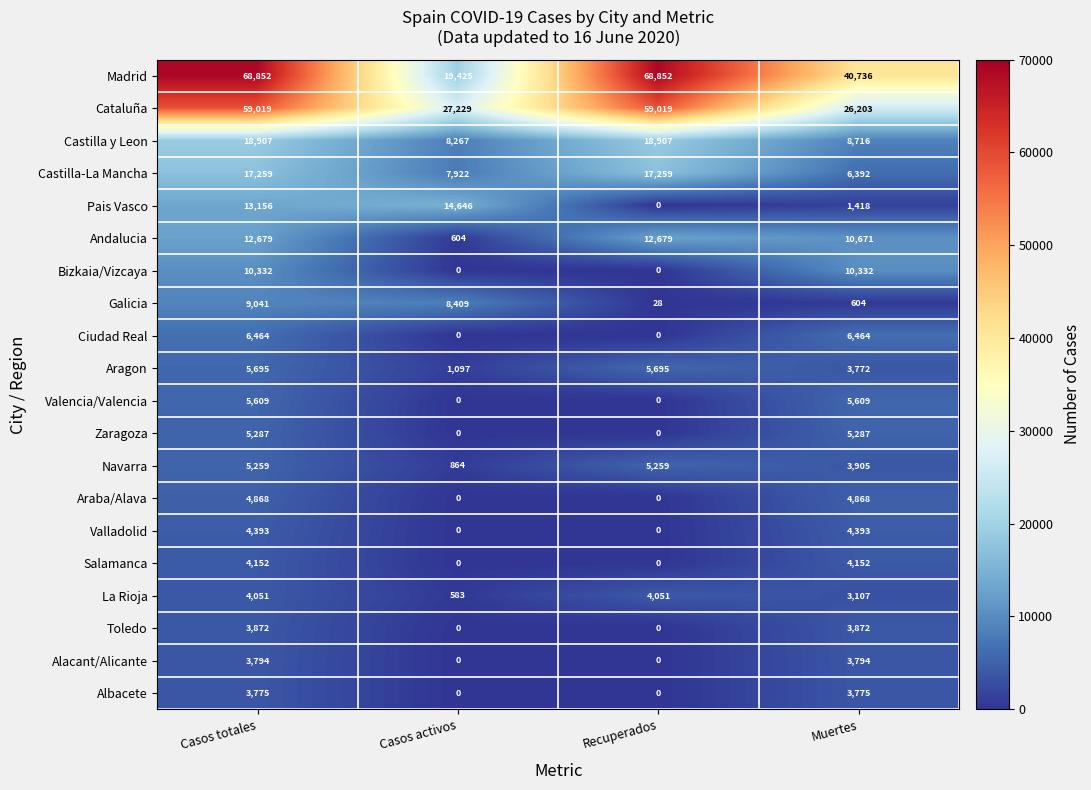

What is the sum of the Cataluña values at Casos totales and Recuperados?

118038